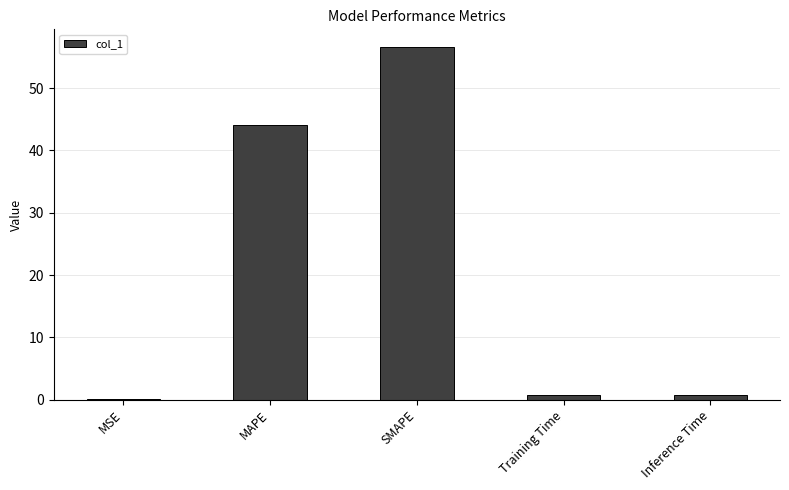

What is the average value?

20.5